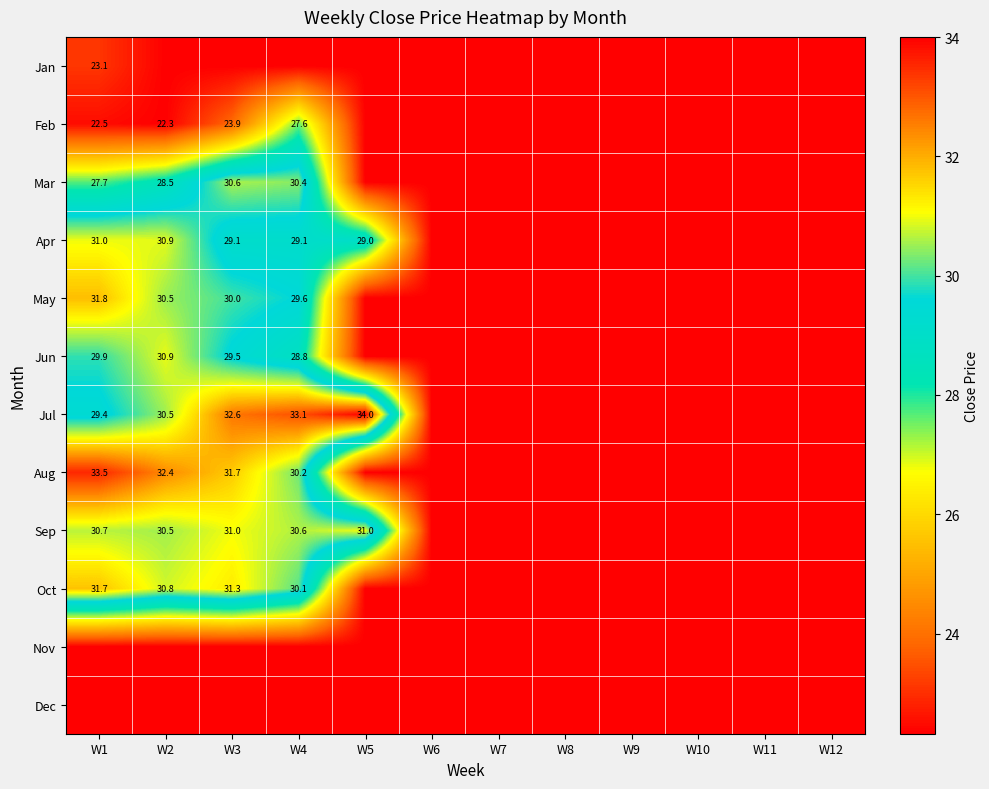

Read the Nov value at W5.

22.3